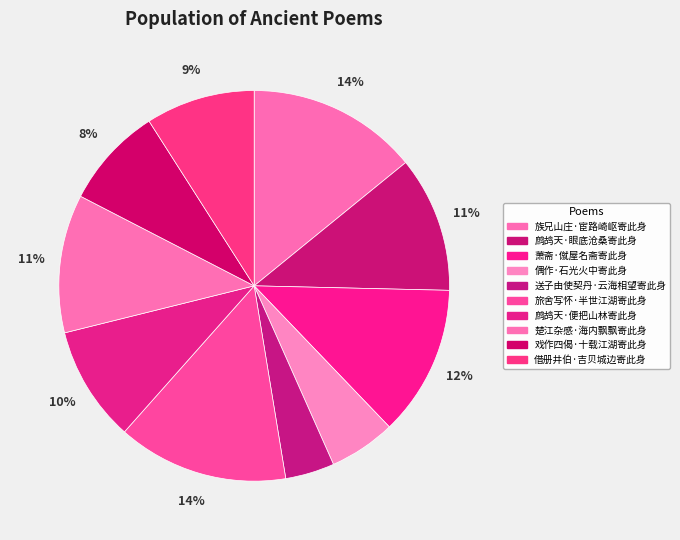

Is there a majority slice in this chart?

No